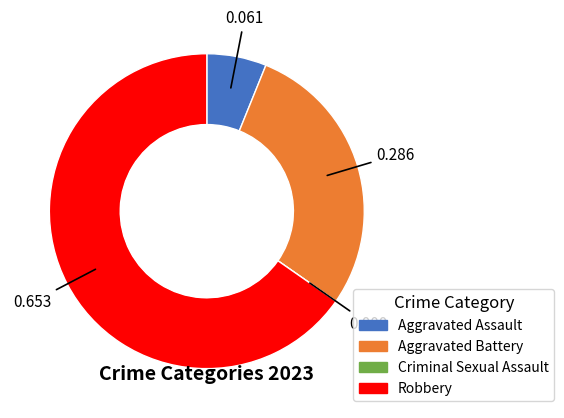

The Robbery slice represents 65% of the pie. True or false?

True